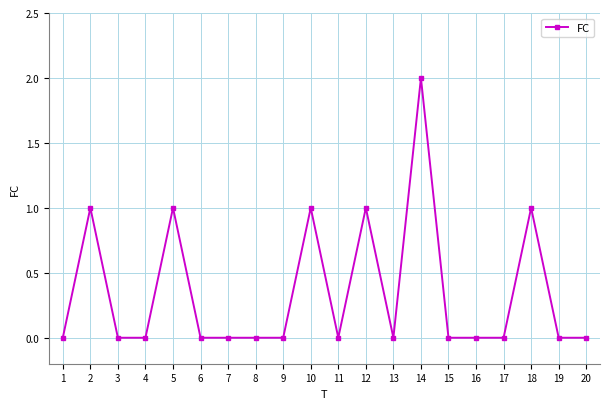

Between 10 and 11, which is larger?

10